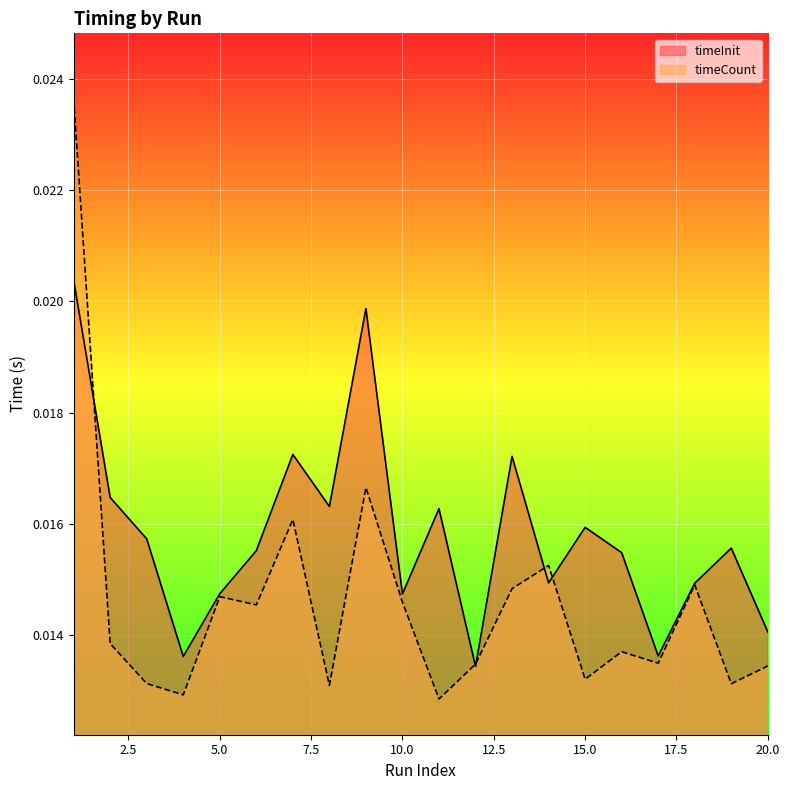

Which series has the largest total across all categories?

timeInit